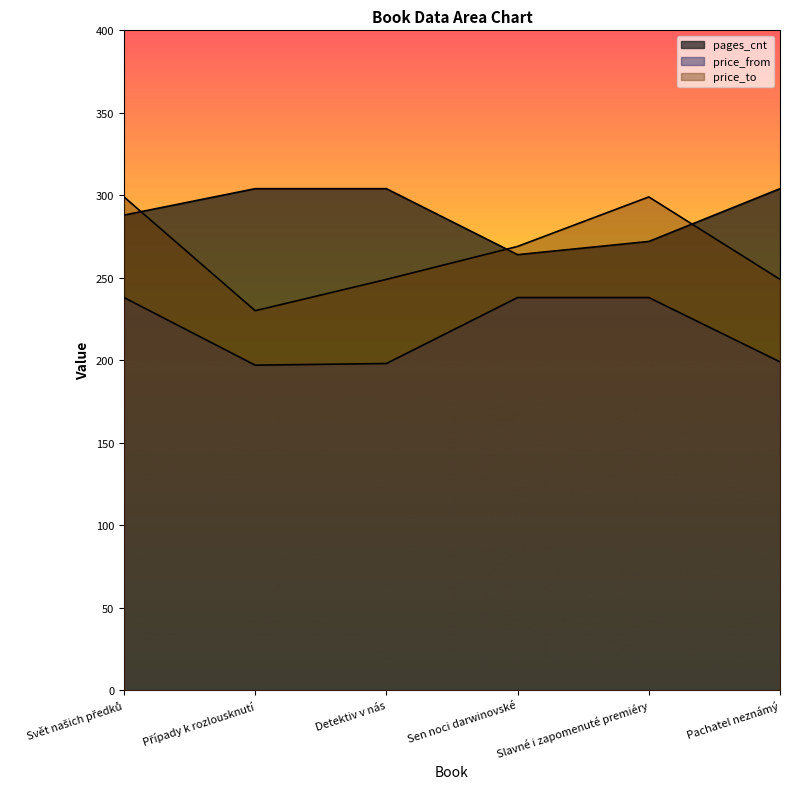

What are all the series names shown in the legend?

pages_cnt, price_from, price_to